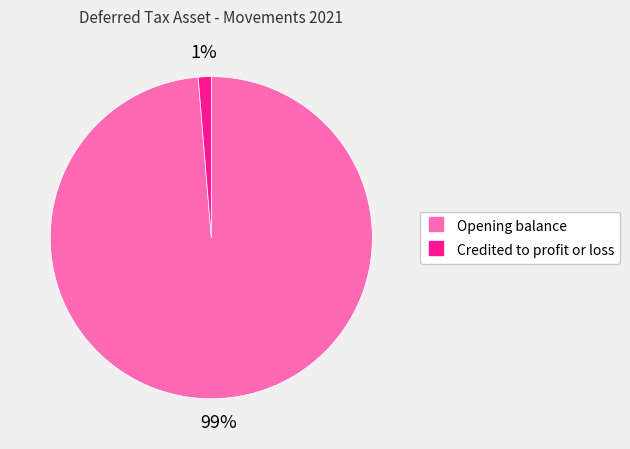

Do Opening balance and Credited to profit or loss together represent more than half of the pie?

Yes